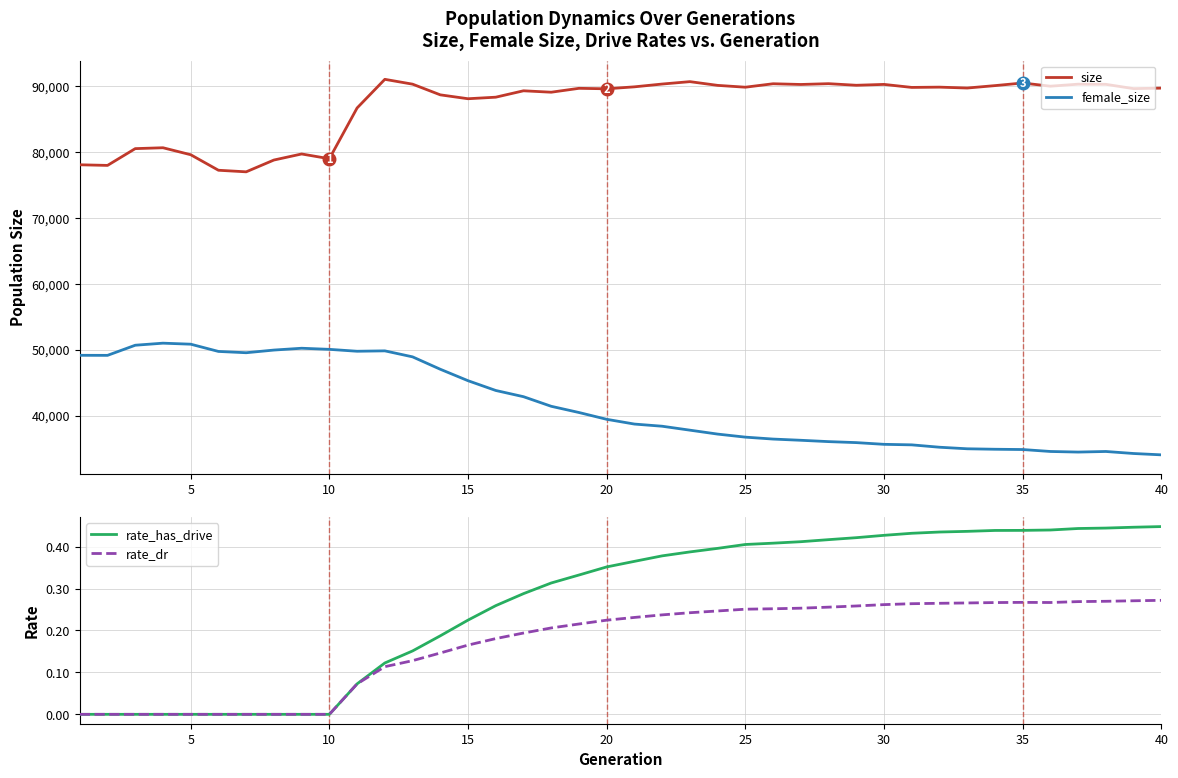

Reading left to right, extract all data points from this chart.

size: 78071.0	77976.0	80523.0	80656.0	79597.0	77241.0	77002.0	78792.0	79711.0	78988.0	86694.0	91040.0	90307.0	88685.0	88095.0	88330.0	89301.0	89085.0	89675.0	89603.0	89901.0	90325.0	90688.0	90123.0	89845.0	90369.0	90260.0	90381.0	90138.0	90270.0	89813.0	89855.0	89719.0	90086.0	90484.0	89998.0	90303.0	90281.0	89629.0	89706.0
female_size: 49156.0	49147.0	50684.0	50997.0	50842.0	49743.0	49546.0	49951.0	50227.0	50059.0	49771.0	49830.0	48920.0	47038.0	45300.0	43818.0	42874.0	41417.0	40474.0	39442.0	38720.0	38391.0	37794.0	37198.0	36736.0	36443.0	36259.0	36056.0	35905.0	35644.0	35564.0	35204.0	34968.0	34897.0	34855.0	34559.0	34469.0	34559.0	34251.0	34047.0
rate_has_drive: 0.0	0.0	0.0	0.0	0.0	0.0	0.0	0.0	0.0	0.0	0.1	0.1	0.2	0.2	0.2	0.3	0.3	0.3	0.3	0.4	0.4	0.4	0.4	0.4	0.4	0.4	0.4	0.4	0.4	0.4	0.4	0.4	0.4	0.4	0.4	0.4	0.4	0.4	0.4	0.4
rate_dr: 0.0	0.0	0.0	0.0	0.0	0.0	0.0	0.0	0.0	0.0	0.1	0.1	0.1	0.1	0.2	0.2	0.2	0.2	0.2	0.2	0.2	0.2	0.2	0.2	0.3	0.3	0.3	0.3	0.3	0.3	0.3	0.3	0.3	0.3	0.3	0.3	0.3	0.3	0.3	0.3